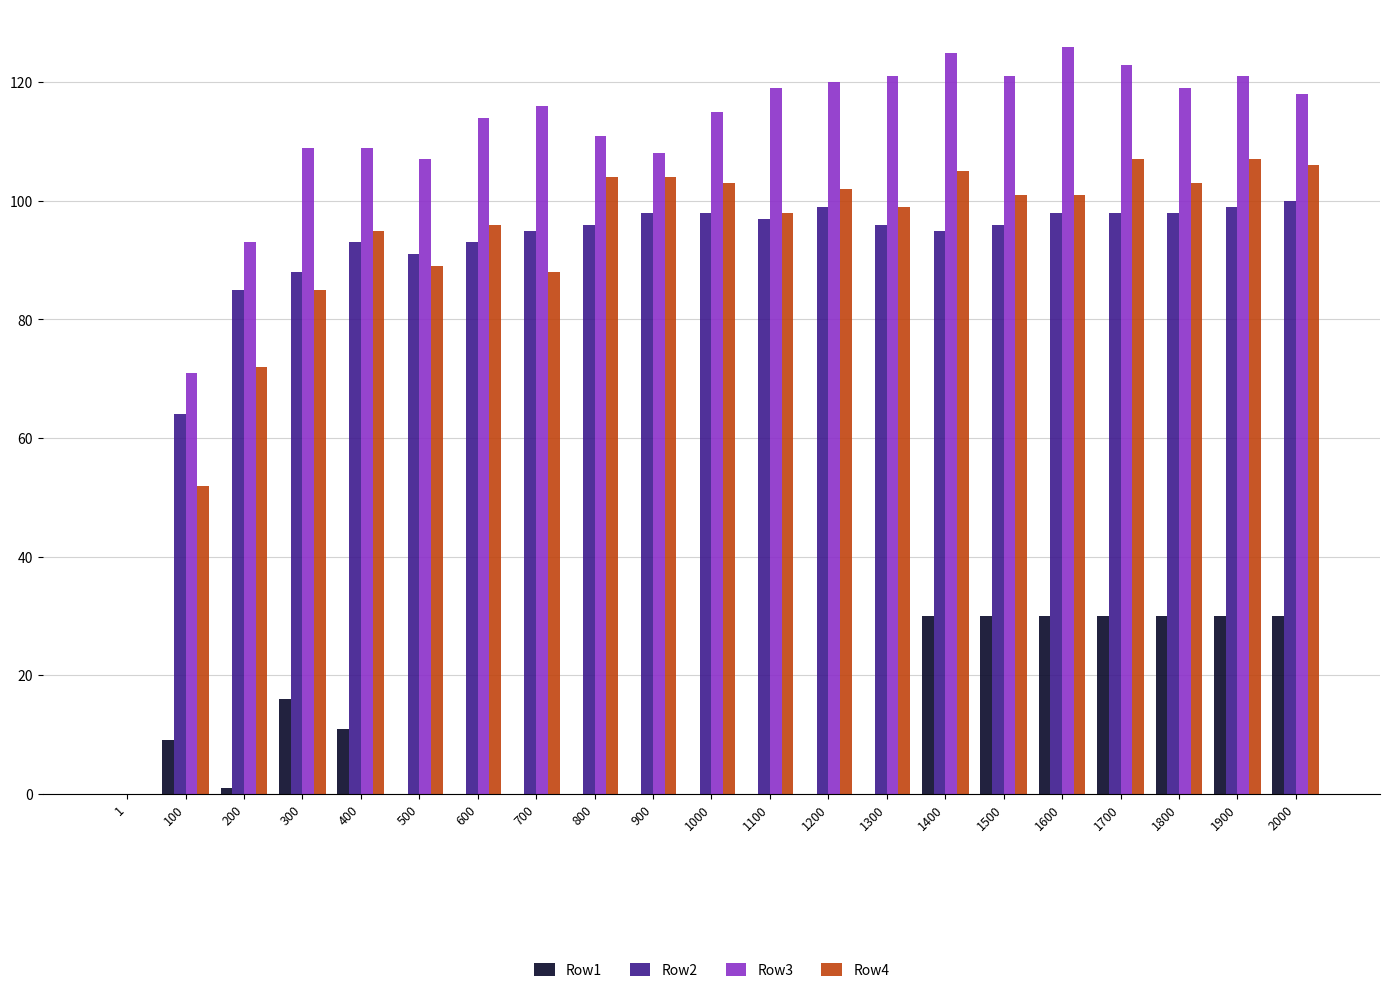

Between 100 and 300, which series saw the biggest shift?

Row3